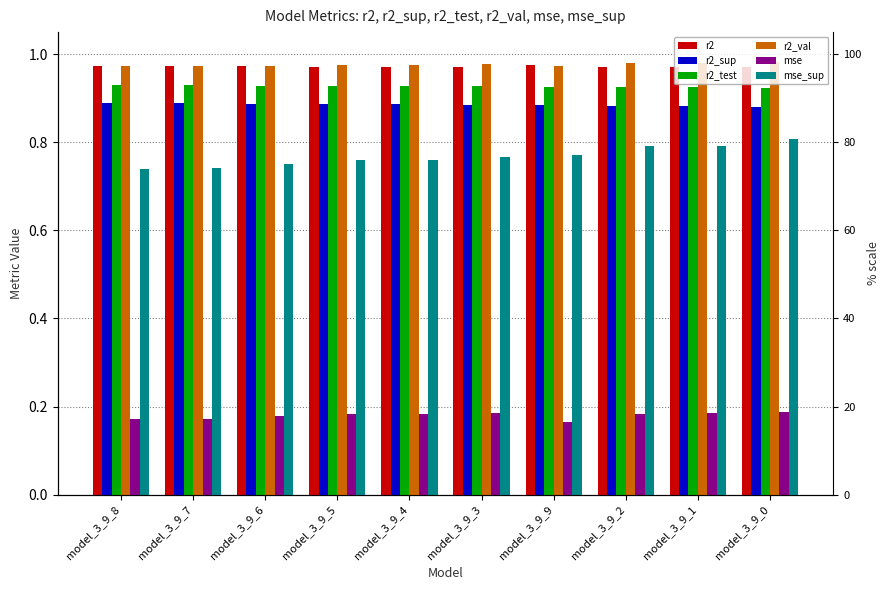

What is the sum of the mse values at model_3_9_1 and model_3_9_4?

0.4